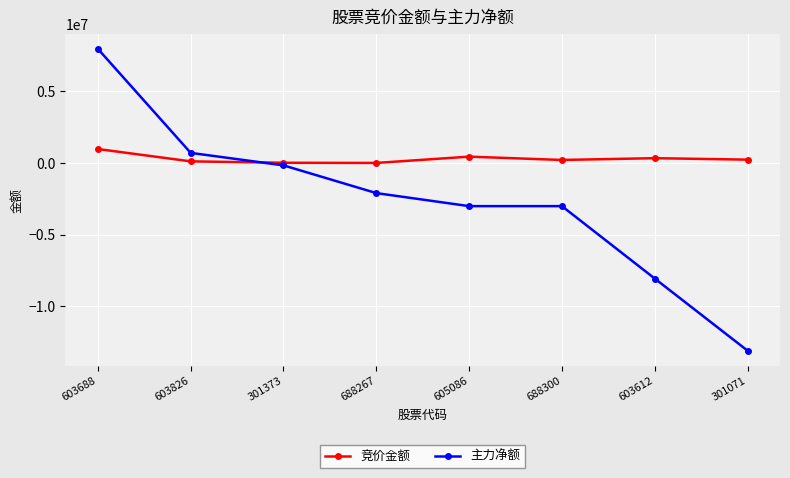

How many data points in 主力净额 are above -2101930?

3